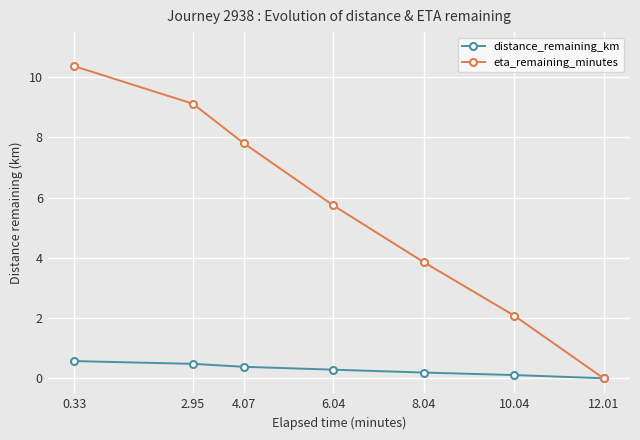

True or false: distance_remaining_km has a value of 0.0 at 12.01.

True